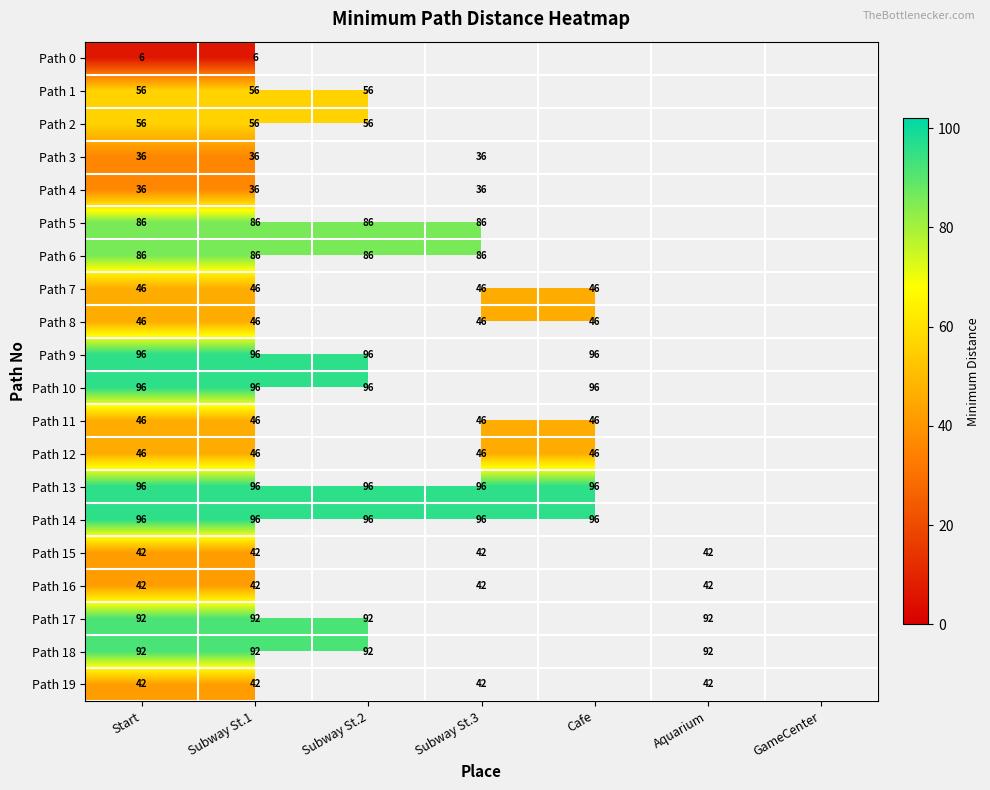

True or false: Path 13 has a value of 96 at Start.

True